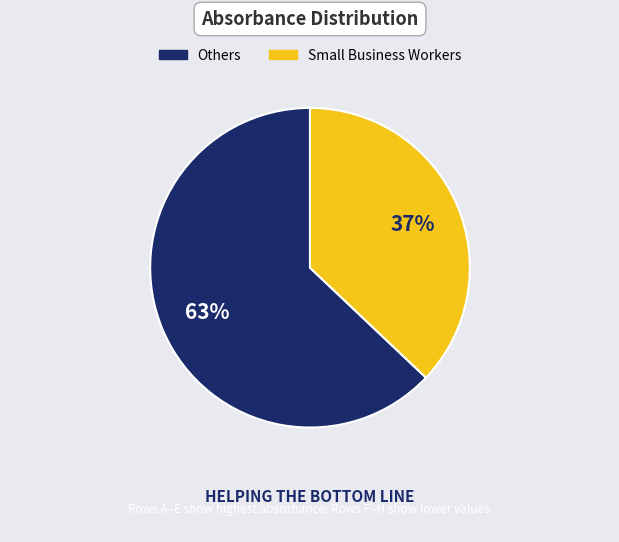

To the nearest percent, what is the difference between the largest and smallest slice percentages?

26%